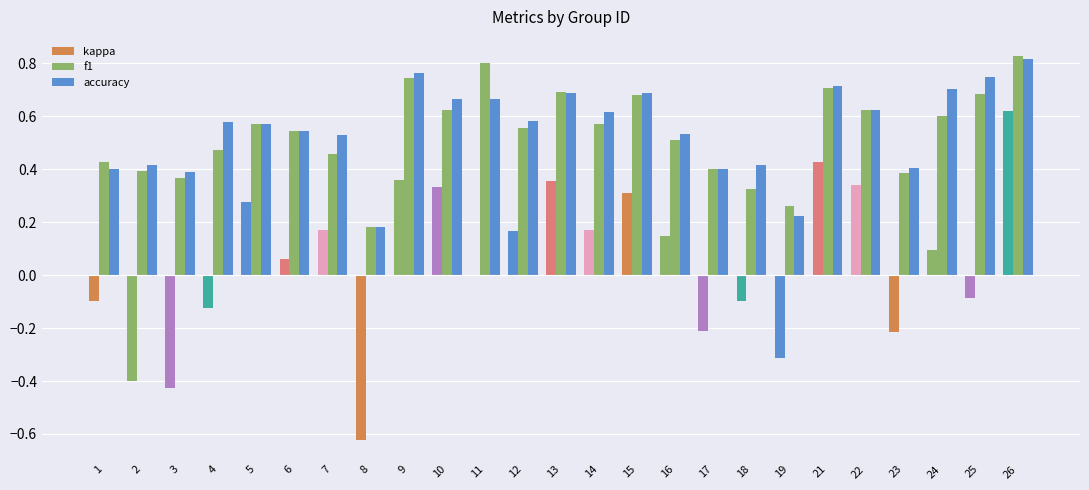

Reading right to left, what are all the values shown in this chart?

kappa: 26=0.6	25=-0.1	24=0.1	23=-0.2	22=0.3	21=0.4	19=-0.3	18=-0.1	17=-0.2	16=0.1	15=0.3	14=0.2	13=0.4	12=0.2	11=0.0	10=0.3	9=0.4	8=-0.6	7=0.2	6=0.1	5=0.3	4=-0.1	3=-0.4	2=-0.4	1=-0.1
f1: 26=0.8	25=0.7	24=0.6	23=0.4	22=0.6	21=0.7	19=0.3	18=0.3	17=0.4	16=0.5	15=0.7	14=0.6	13=0.7	12=0.6	11=0.8	10=0.6	9=0.7	8=0.2	7=0.5	6=0.5	5=0.6	4=0.5	3=0.4	2=0.4	1=0.4
accuracy: 26=0.8	25=0.8	24=0.7	23=0.4	22=0.6	21=0.7	19=0.2	18=0.4	17=0.4	16=0.5	15=0.7	14=0.6	13=0.7	12=0.6	11=0.7	10=0.7	9=0.8	8=0.2	7=0.5	6=0.5	5=0.6	4=0.6	3=0.4	2=0.4	1=0.4